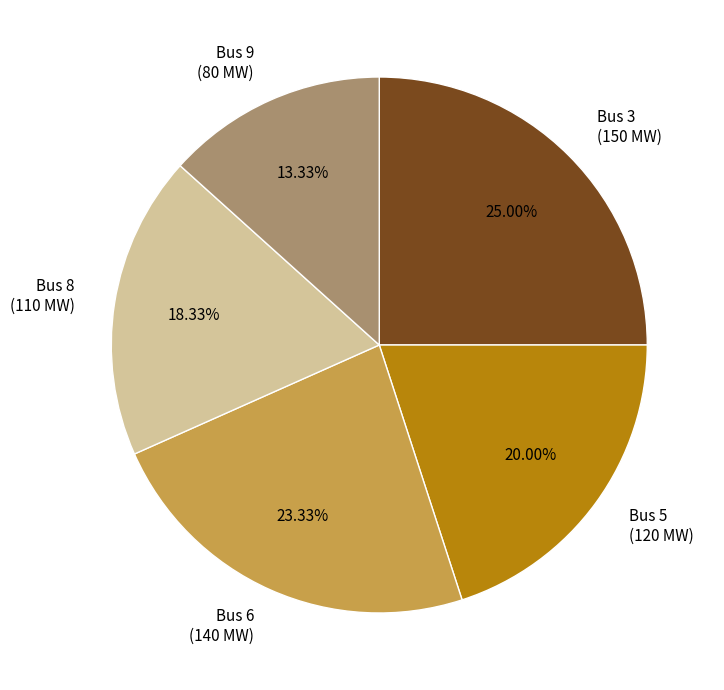

True or false: Bus 9 accounts for 13% of the total.

True